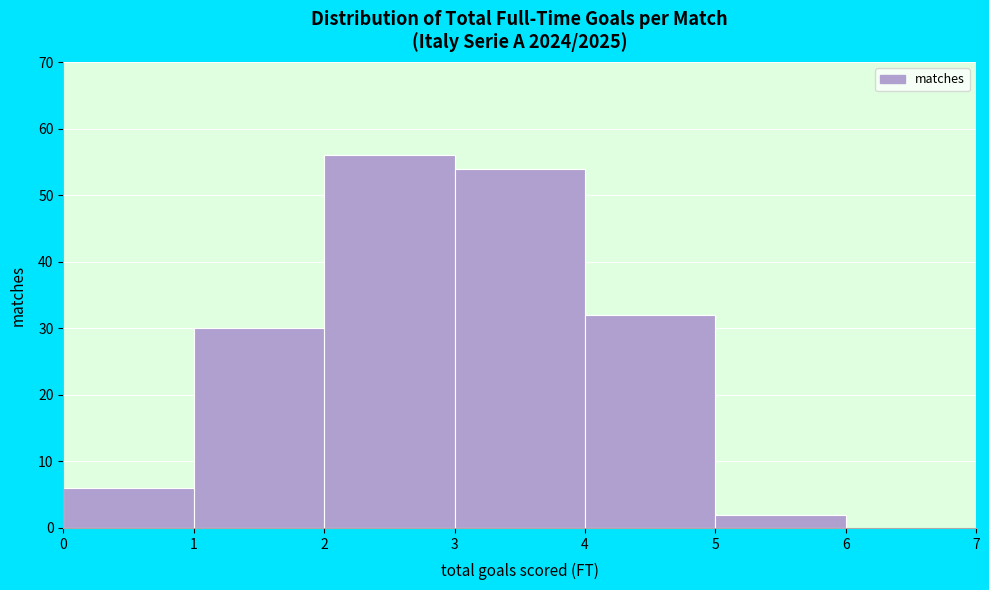

How tall is the bar that spans 0 to 1 on the x-axis? The values are not printed on the chart, so give them approximately, as read against the axis.

6